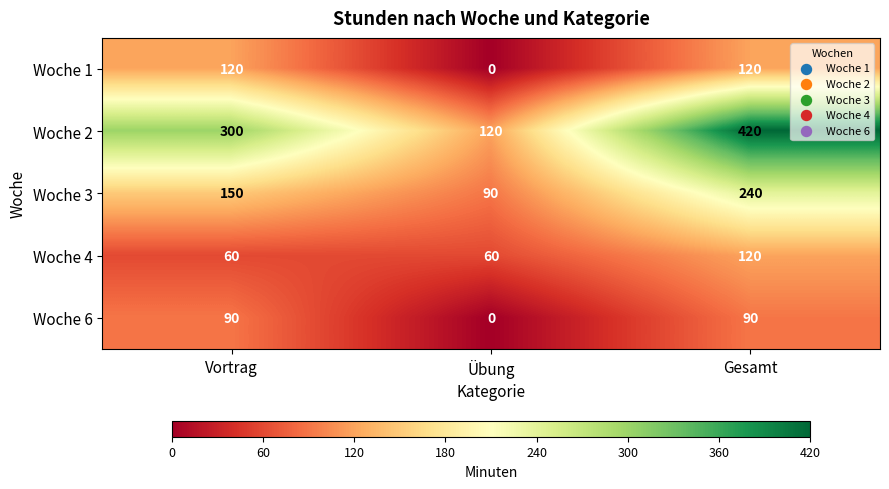

At which label does Woche 3 reach its peak?

Gesamt